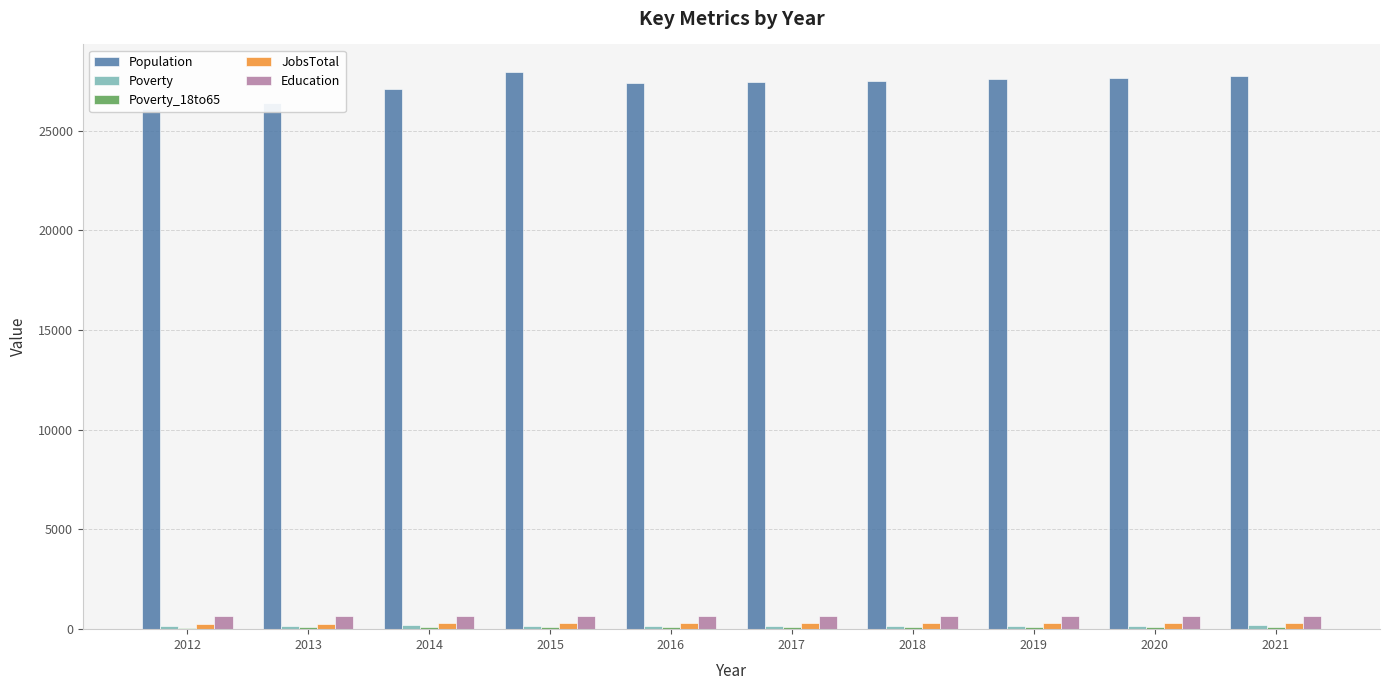

What is the difference between the second highest and second lowest values in the Poverty_18to65 series?

14